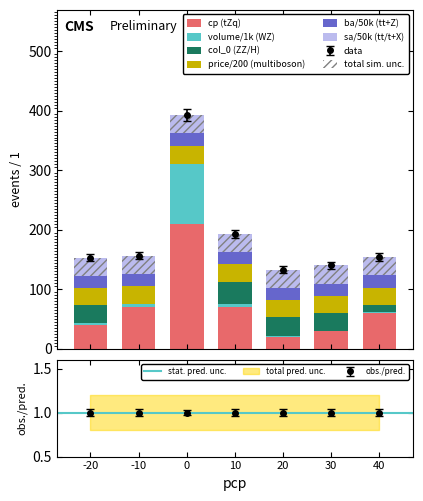

What is the value of the col_0 bar at the 6th from the left?

30.0